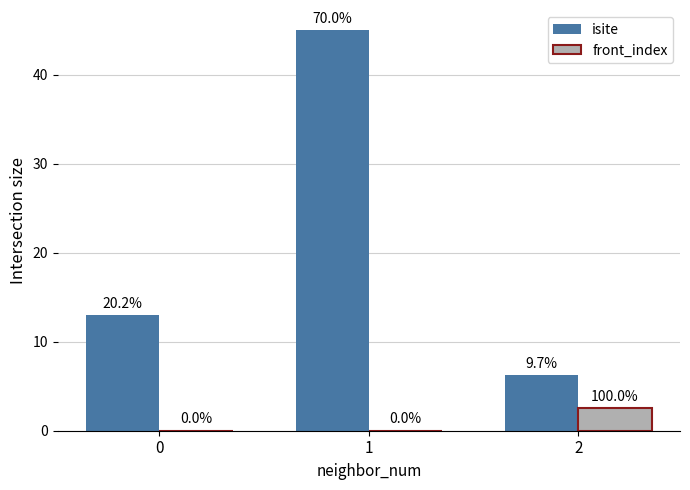

At how many categories does at least one series exceed 2?

3